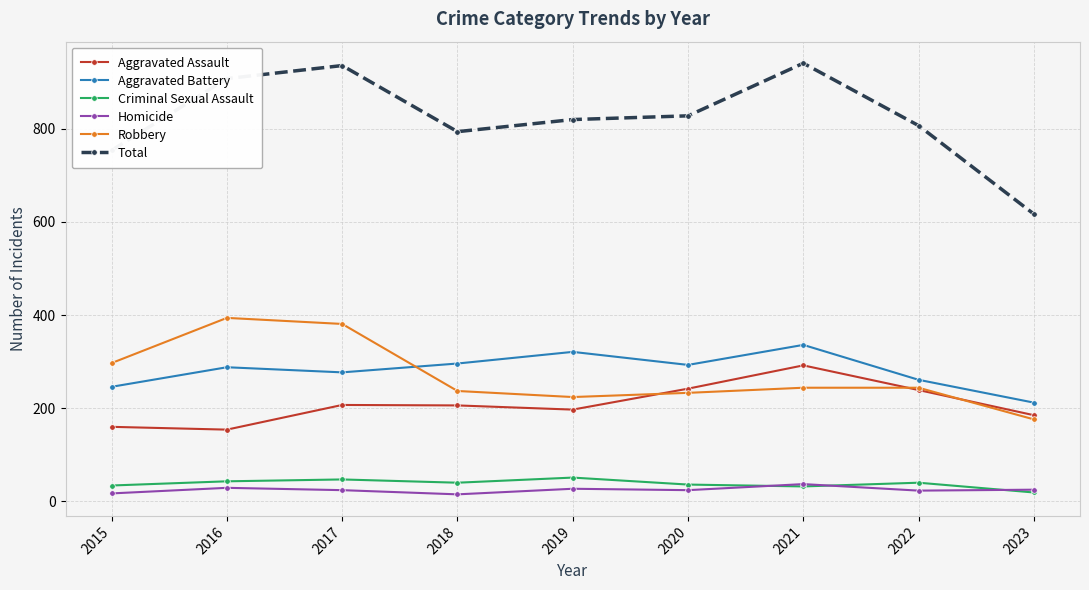

True or false: Aggravated Battery has a value of 293 at 2020.

True